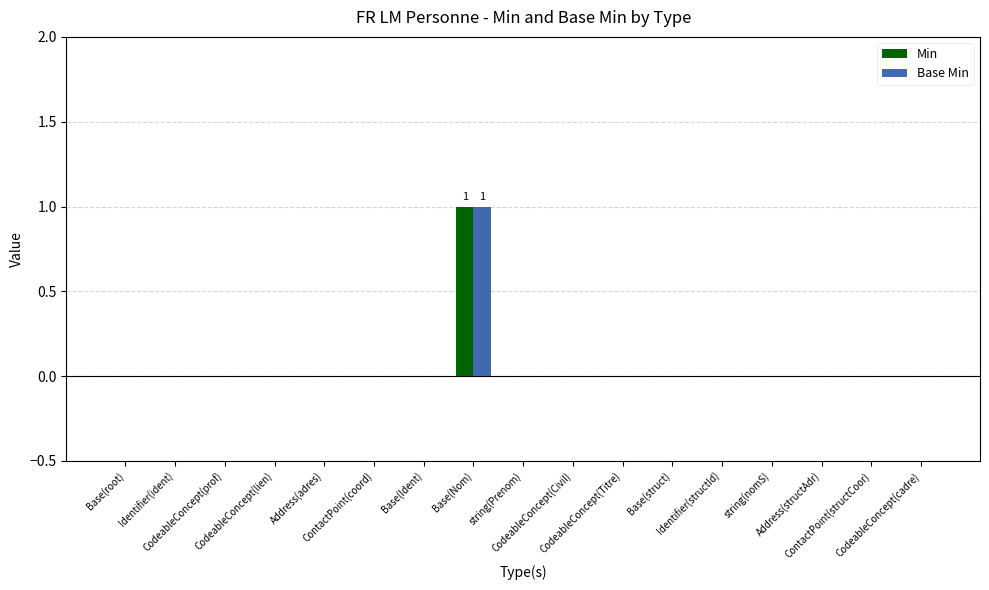

What are all the series names shown in the legend?

Min, Base Min